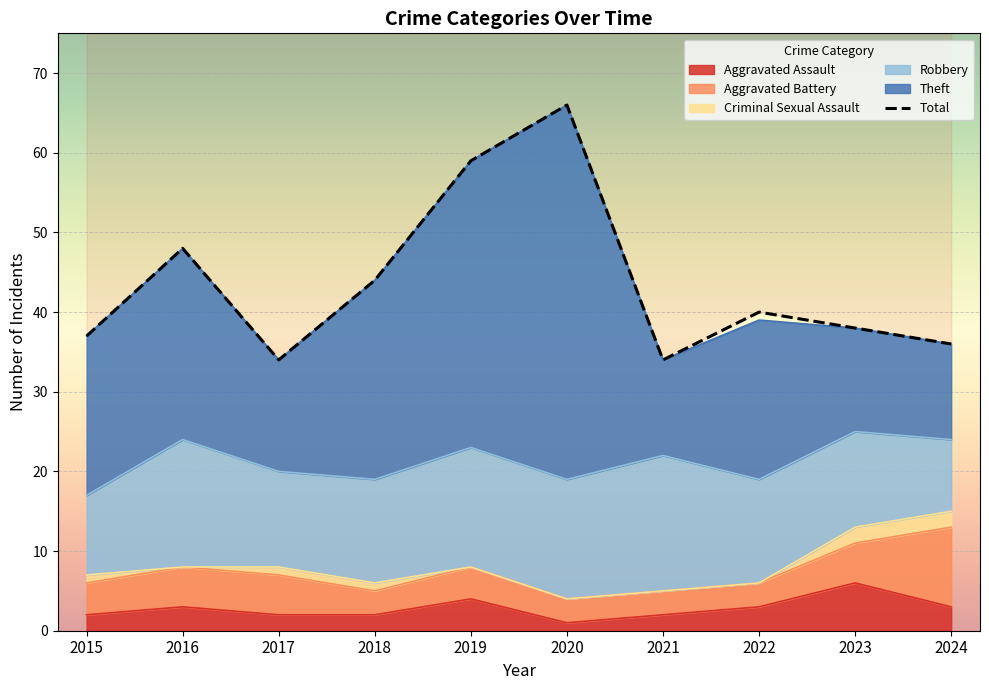

At which label is the value closest to 50?

2016